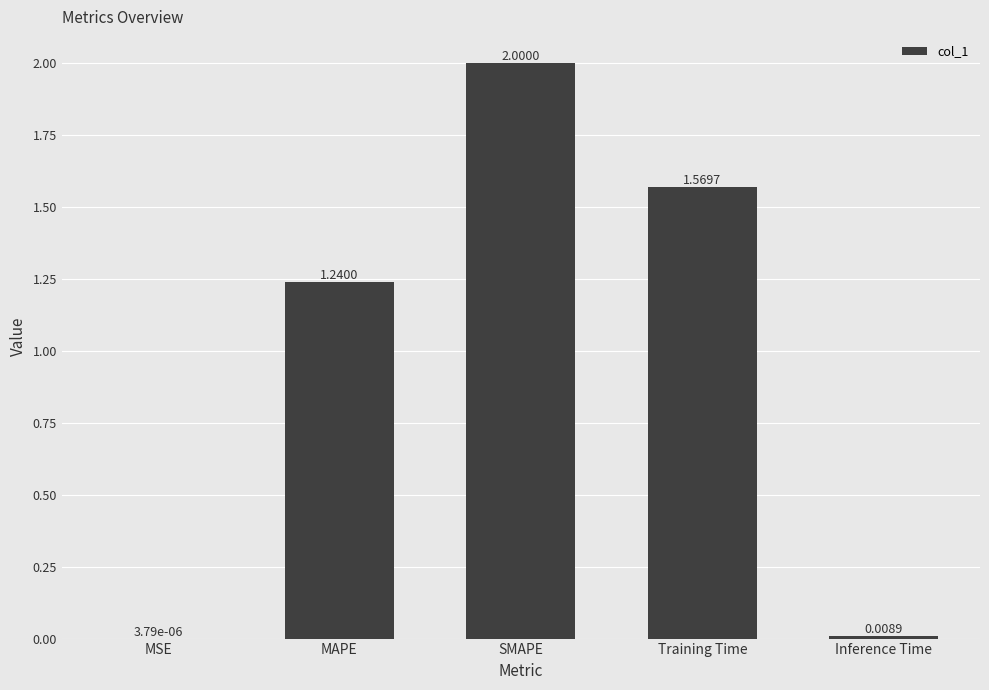

Between MSE and SMAPE, which is larger?

SMAPE